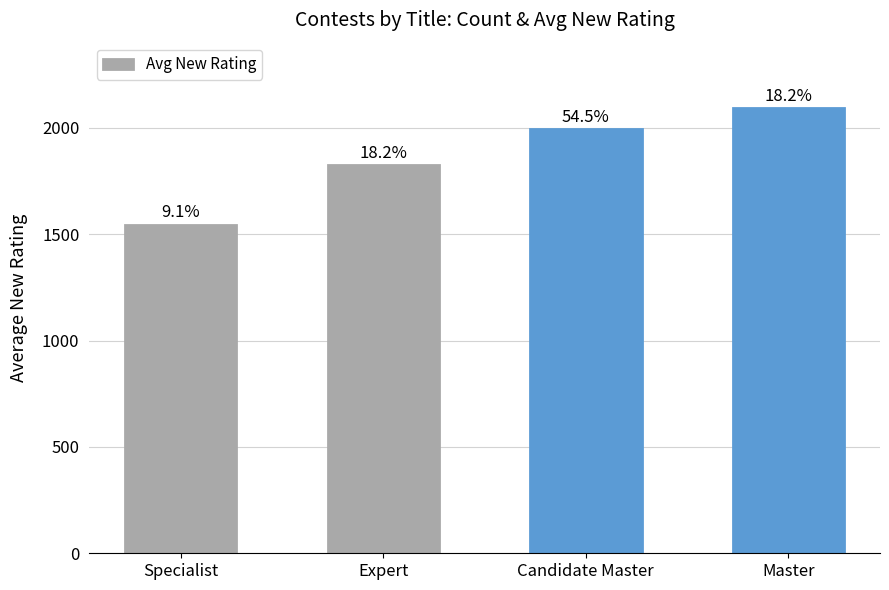

Does the chart contain any negative values?

No